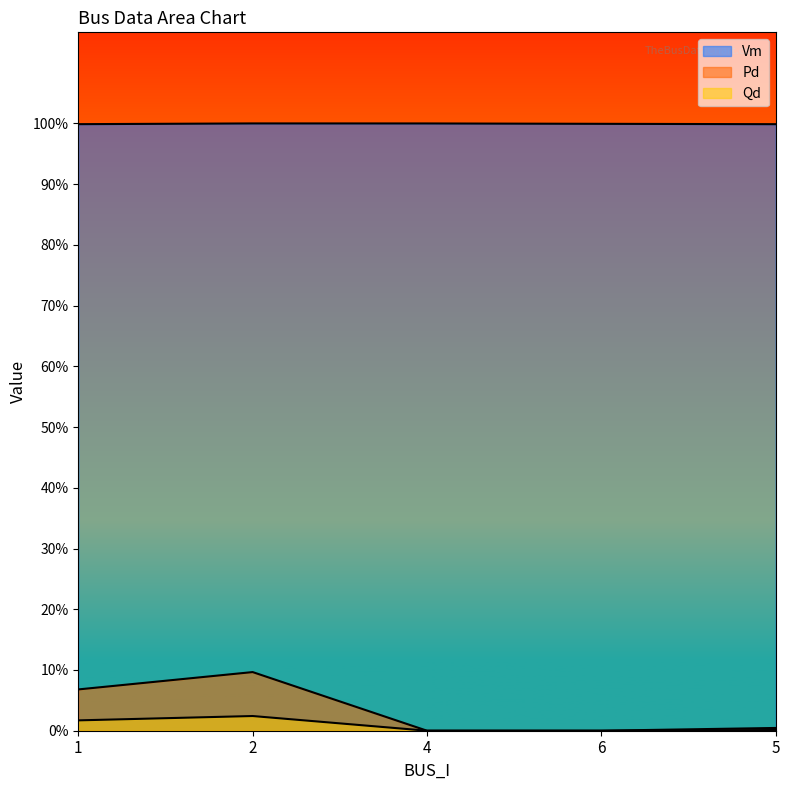

At which category is the sum across all series the highest?

2